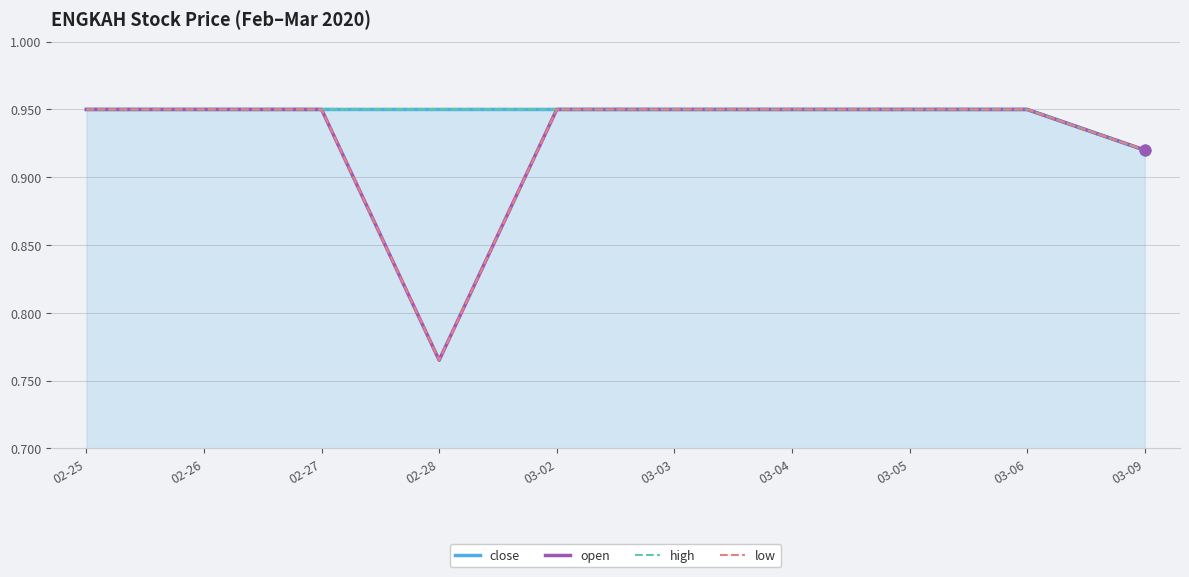

At which category is the sum across all series the highest?

02-25